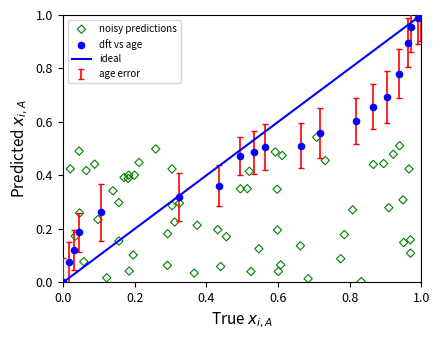

Which series has the largest Y range (max minus min)?

dft vs age